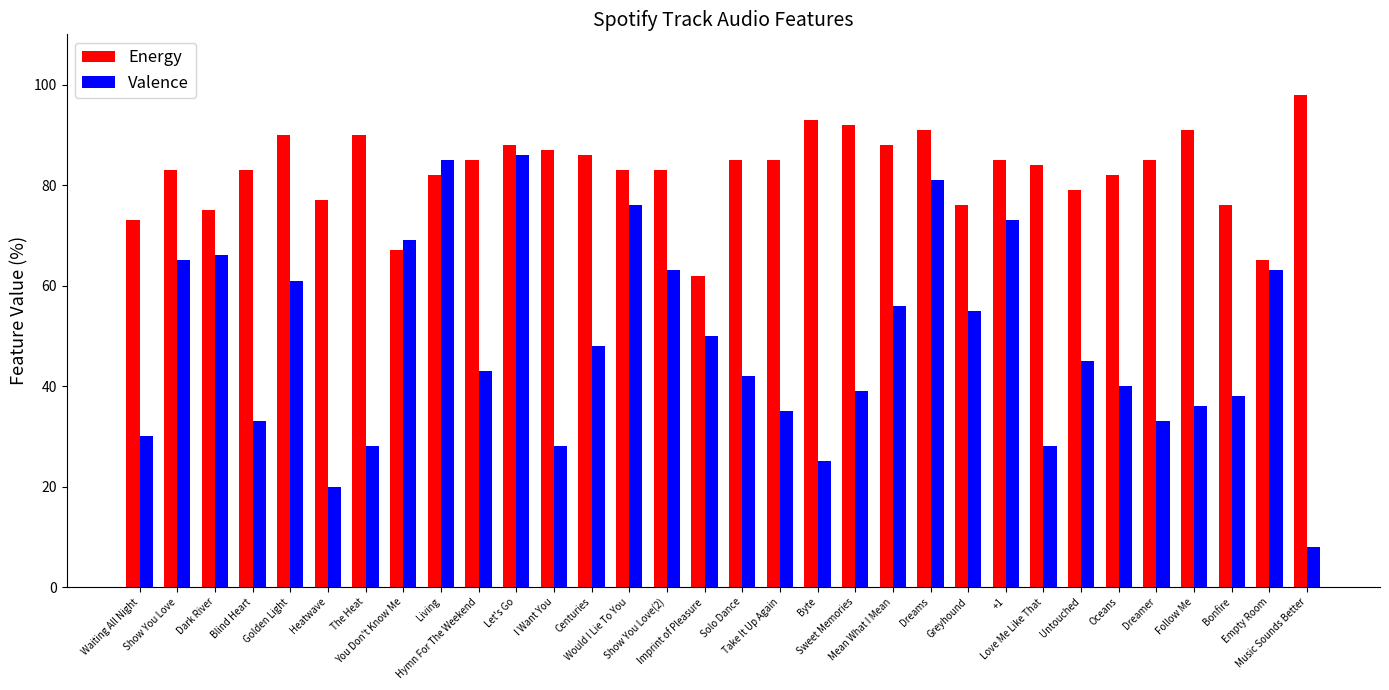

What is the sum of all Valence values?

1548